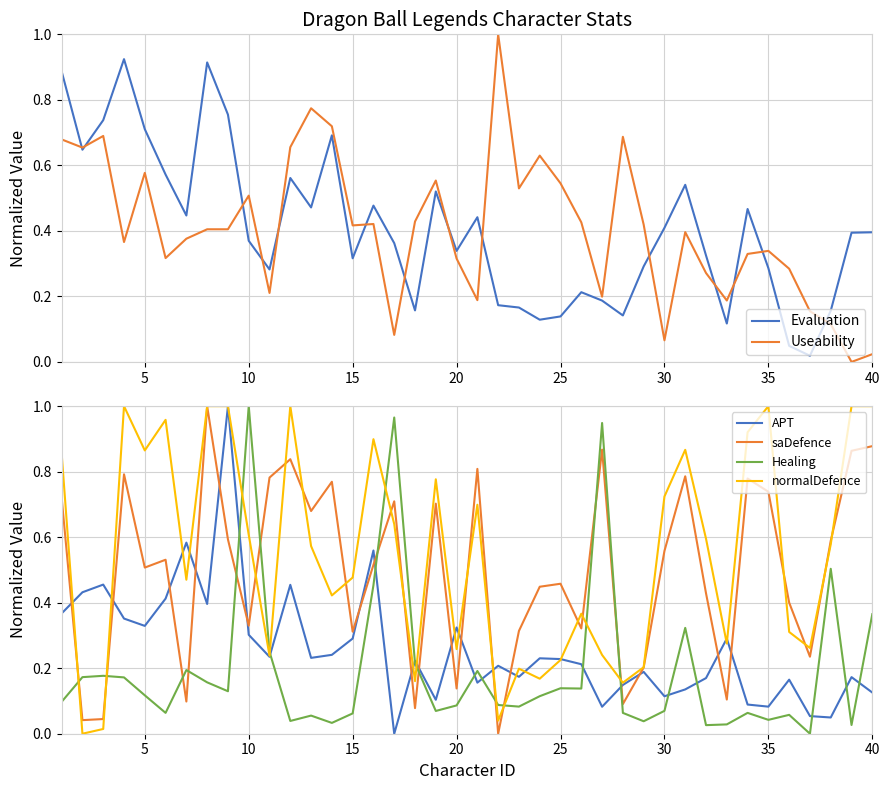

How many positive values does the APT series have?

39